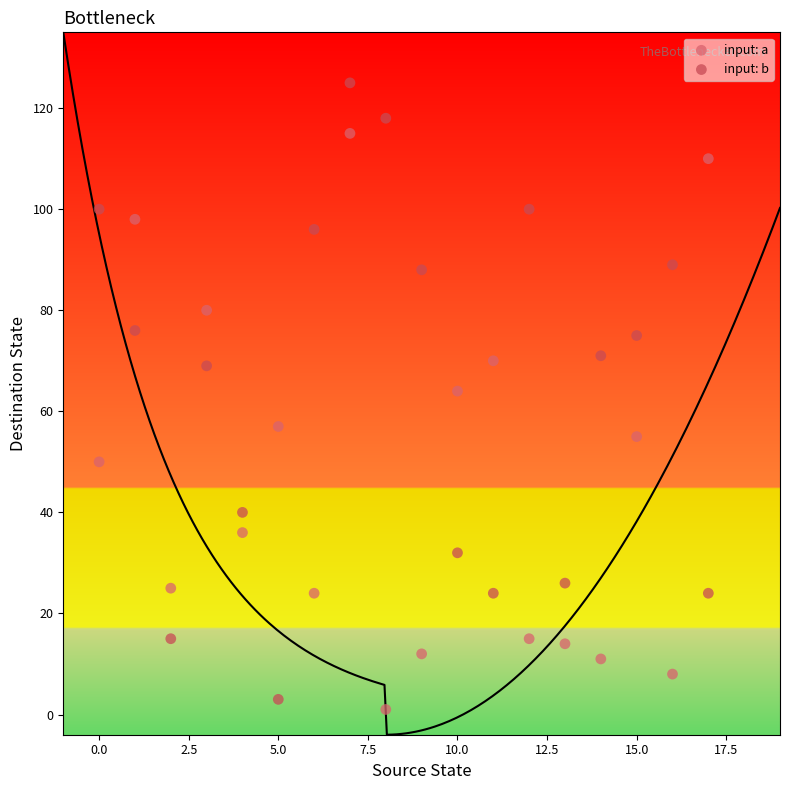

Which series contains the highest Y value?

input: b